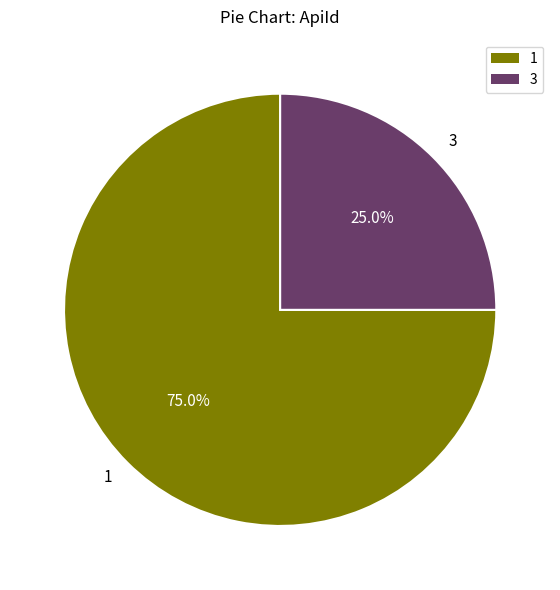

Approximately how many times larger is the value at 3 compared to 1?

0.3